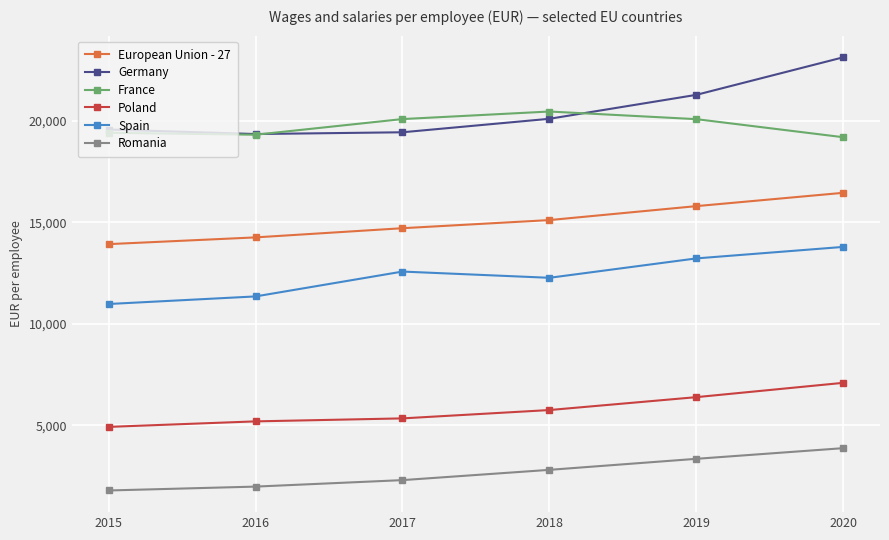

True or false: Germany and Romania cross at least once.

False